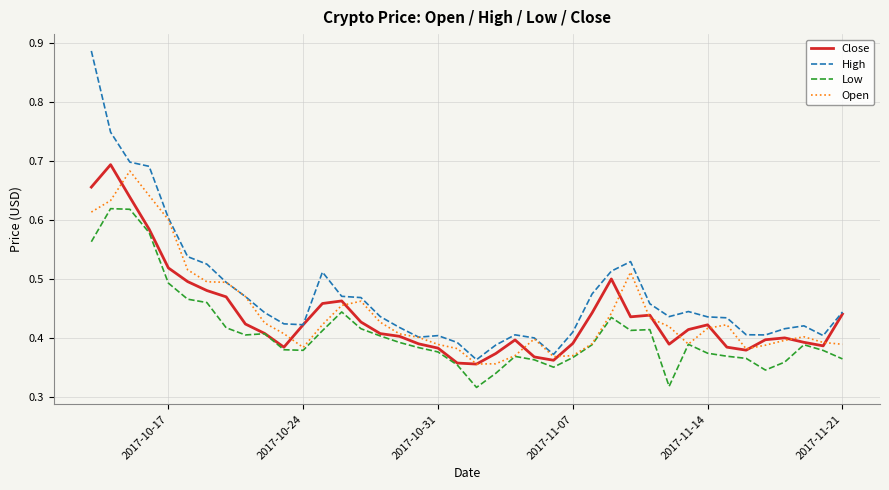

Rank the series by their maximum value, from lowest to highest.

Low, Open, Close, High